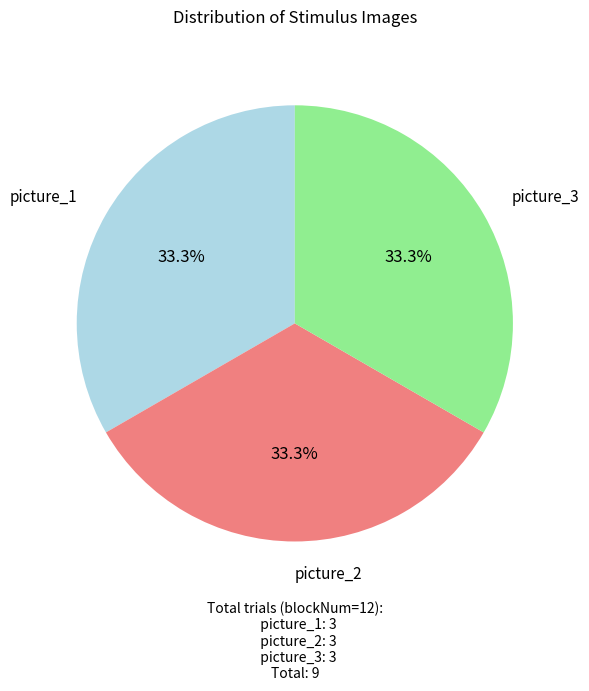

What portion of the pie excludes picture_1?

66.7%